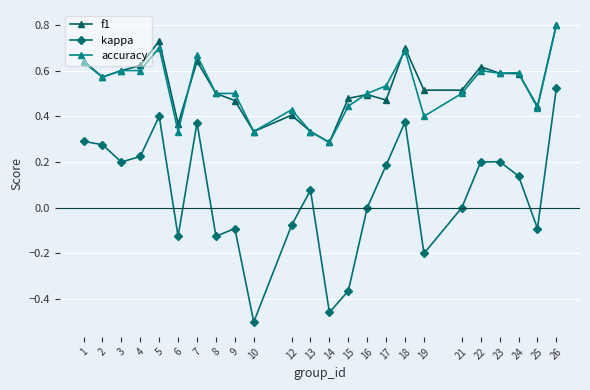

Which category has the lowest value across all series?

10